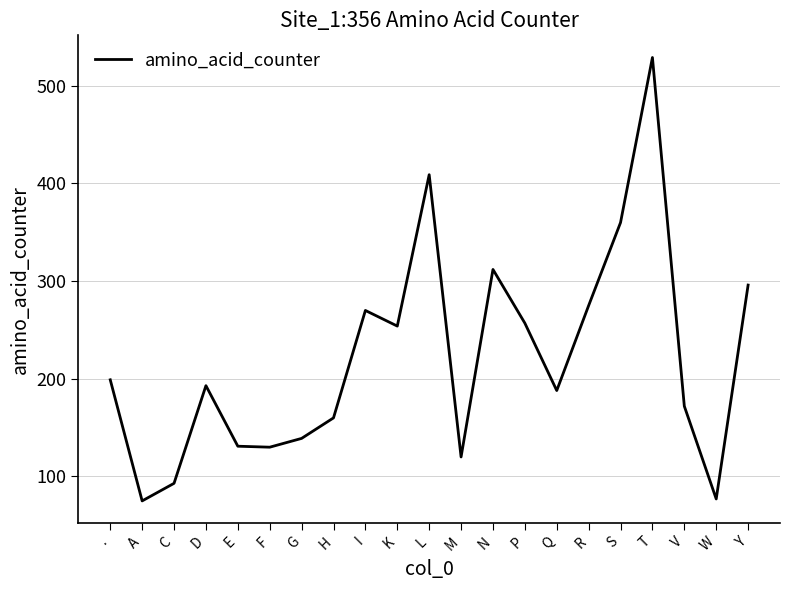

Which has a higher value, N or A?

N